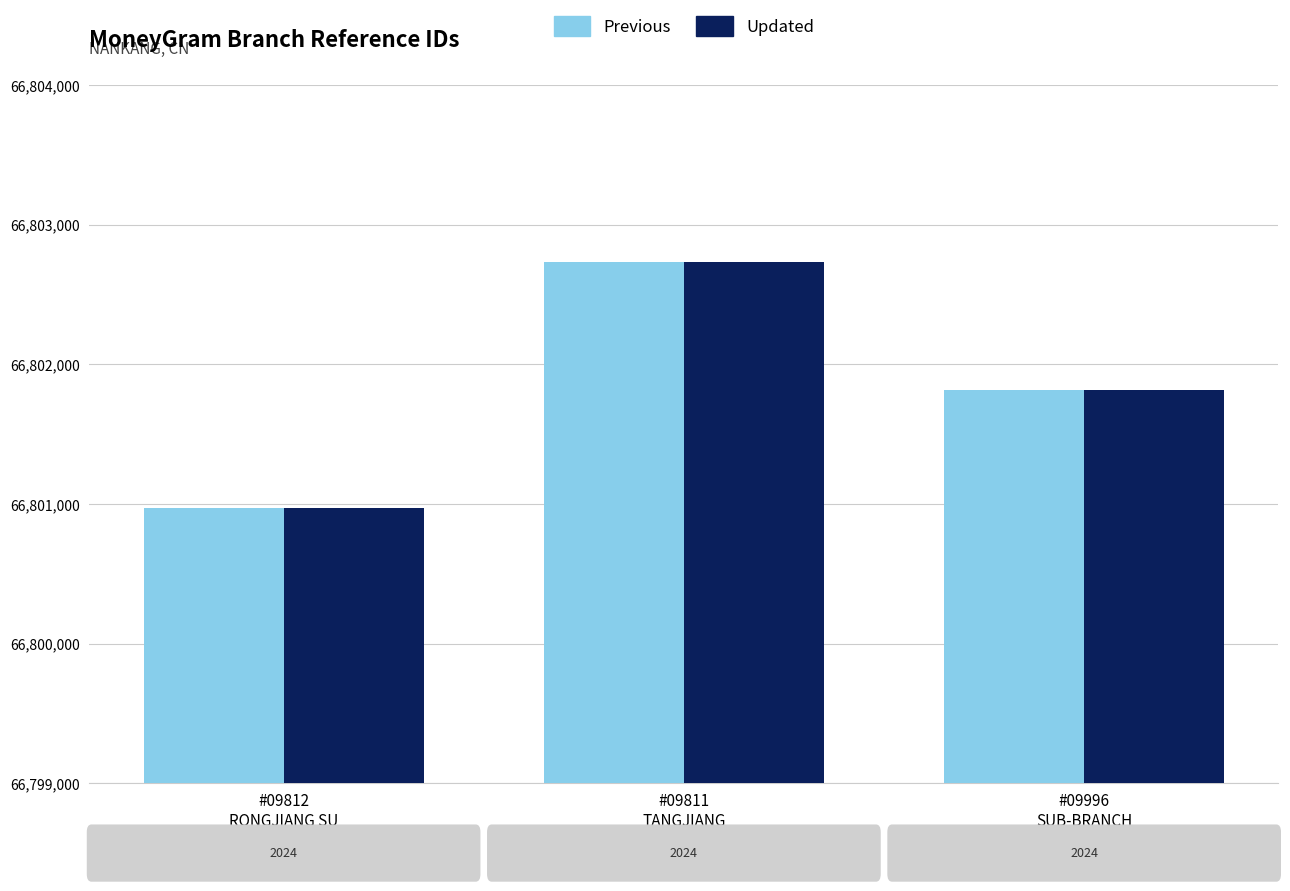

What is the difference between the Previous values at #09812
RONGJIANG SU and #09996
SUB-BRANCH?

847